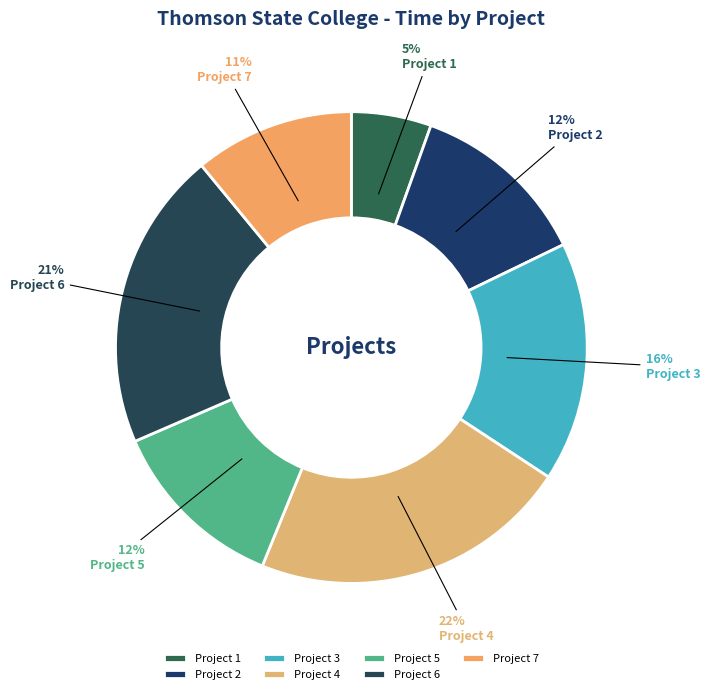

Which category has the smallest portion of the pie?

Project 1